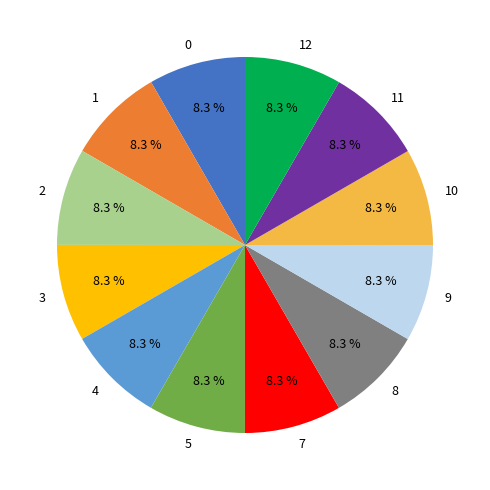

Approximately how many times larger is the value at 4 compared to 3?

1.0